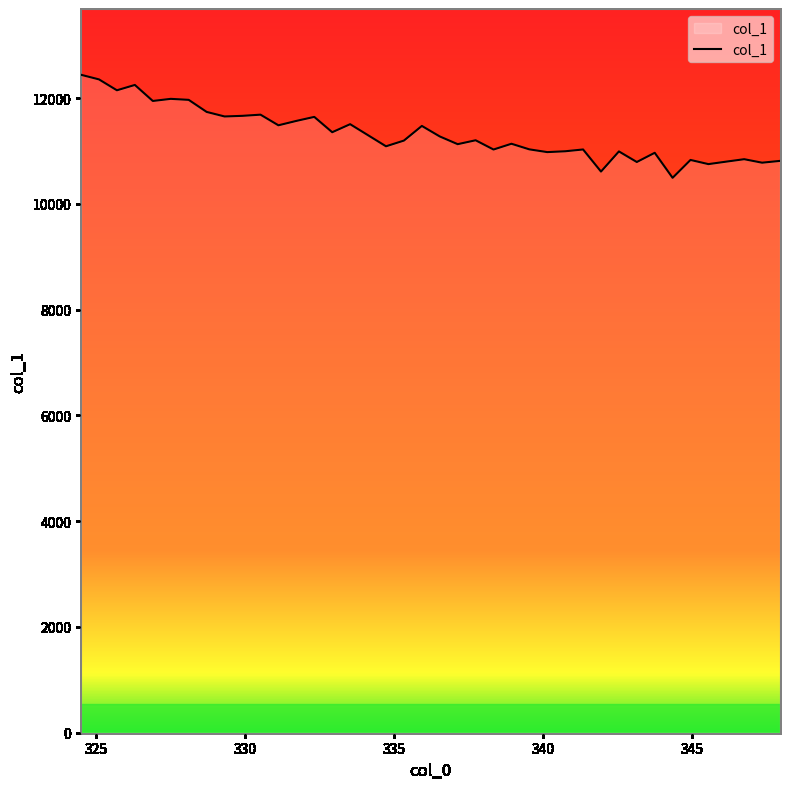

True or false: the data has more than 1 interior local peaks.

True